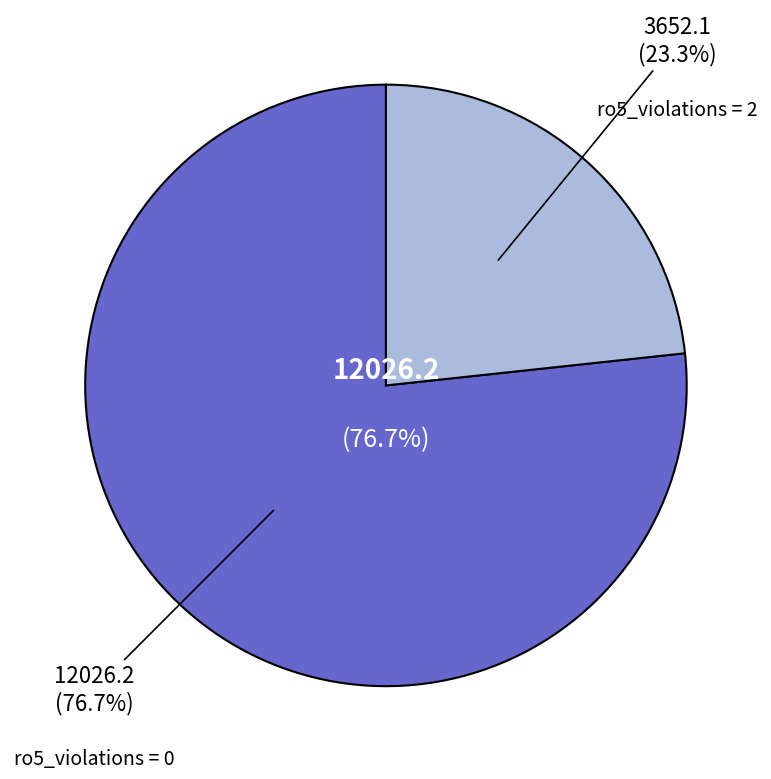

True or false: CHEMBL3628627 accounts for 10% of the total.

False